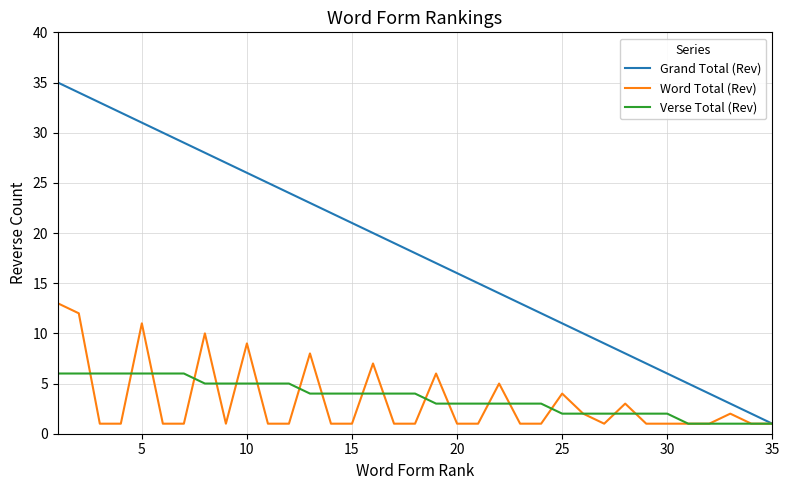

Which series has the largest total across all categories?

Grand Total (Rev)